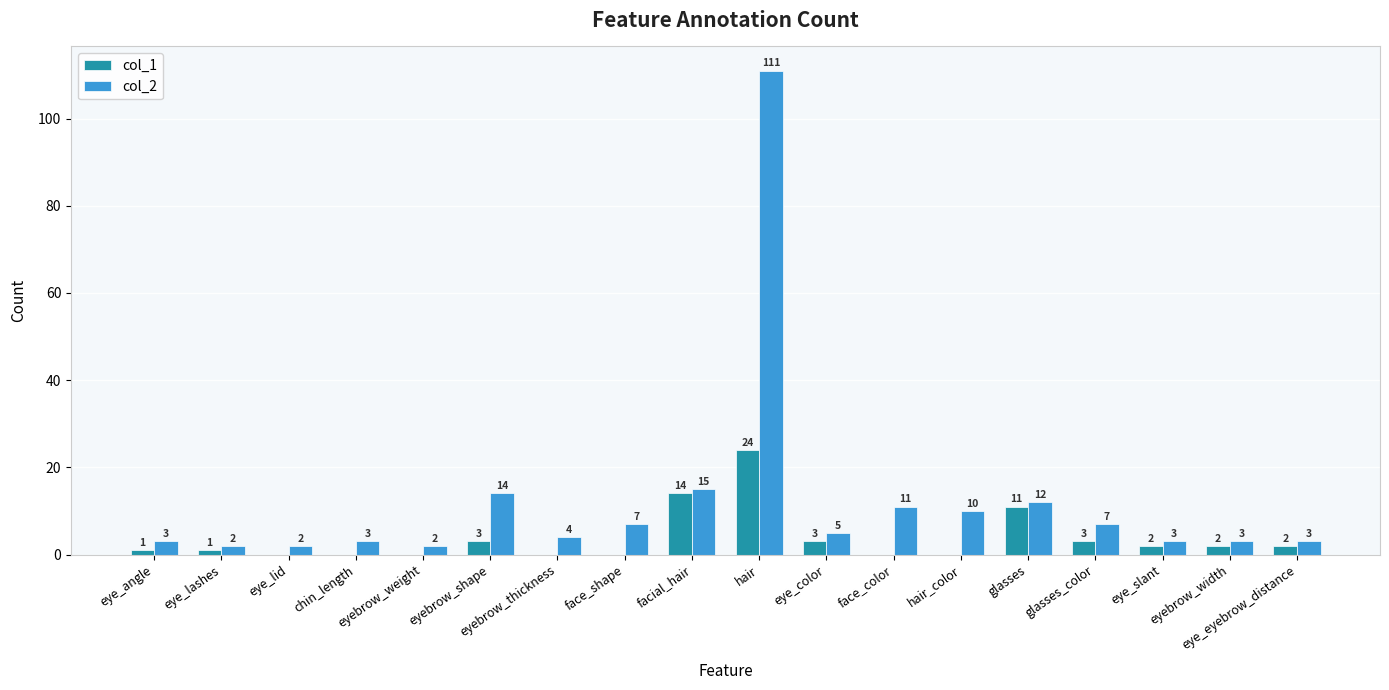

What is the spread (max minus min) of values at eyebrow_shape?

11